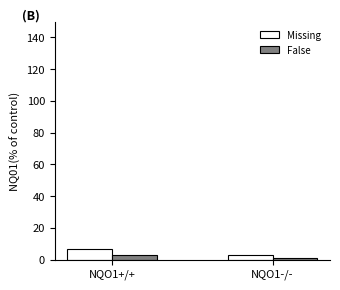

At which category does the chart reach its minimum across all series?

NQO1-/-